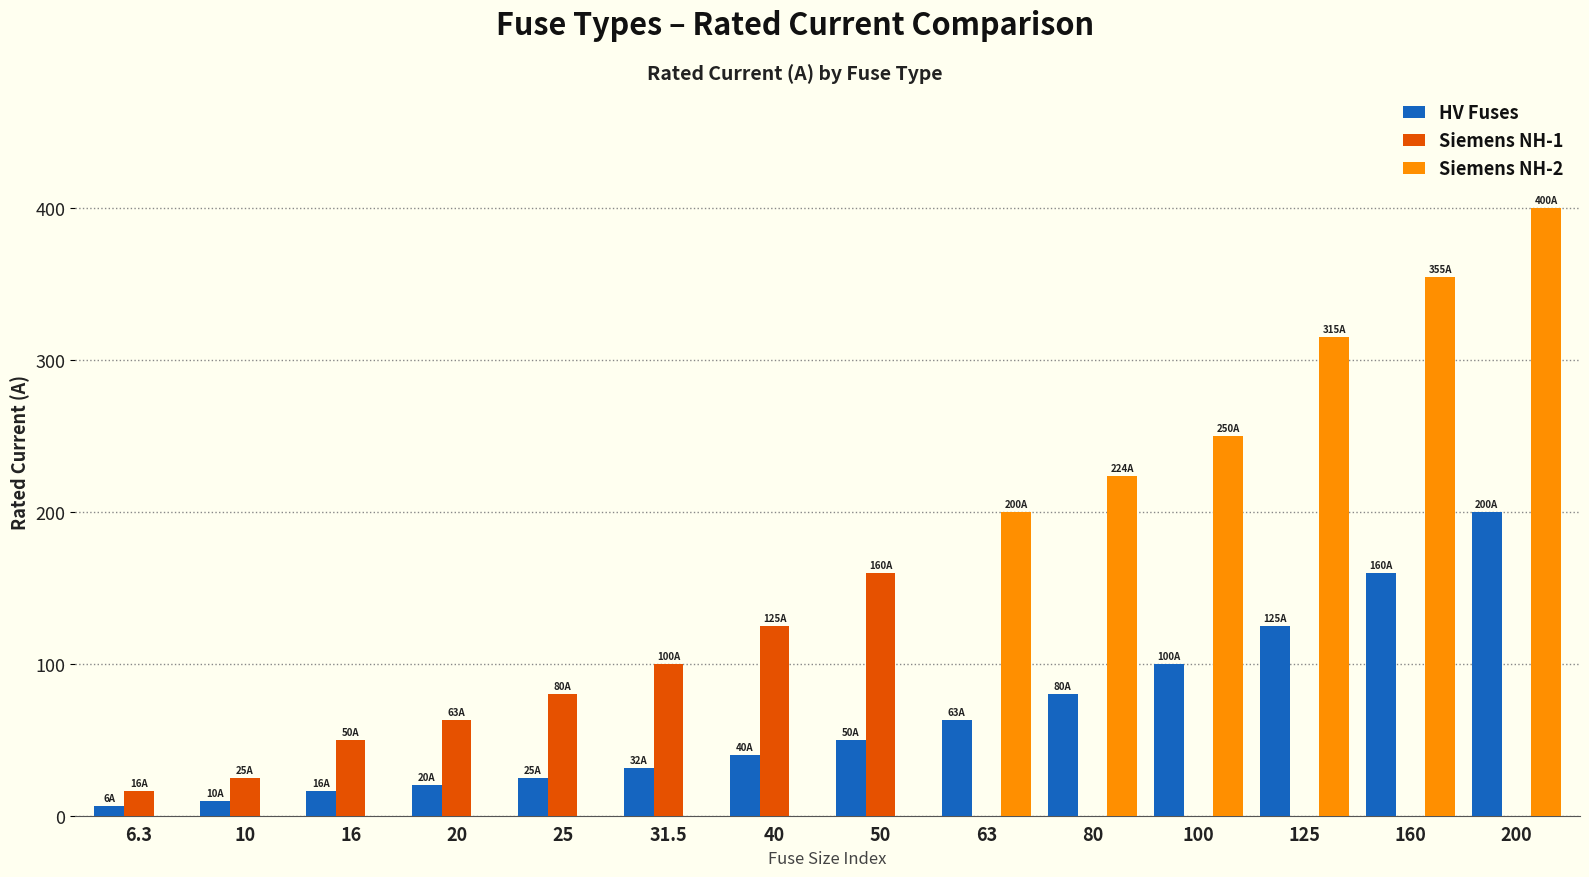

Count the Siemens NH-1 values in the range 0 to 80.

11